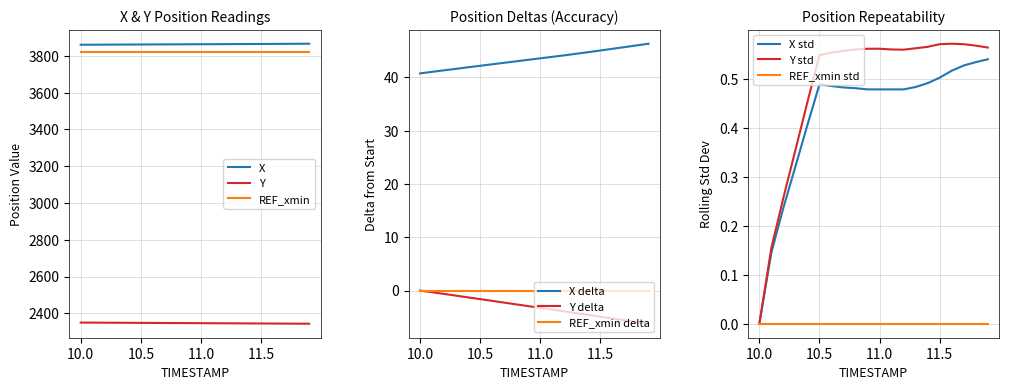

True or false: X and Y cross at least once.

False